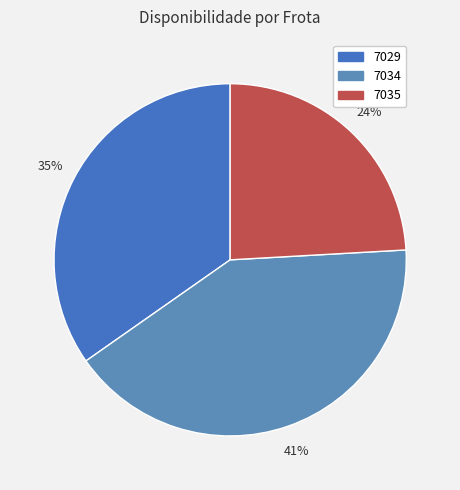

Which category has the smallest portion of the pie?

7035